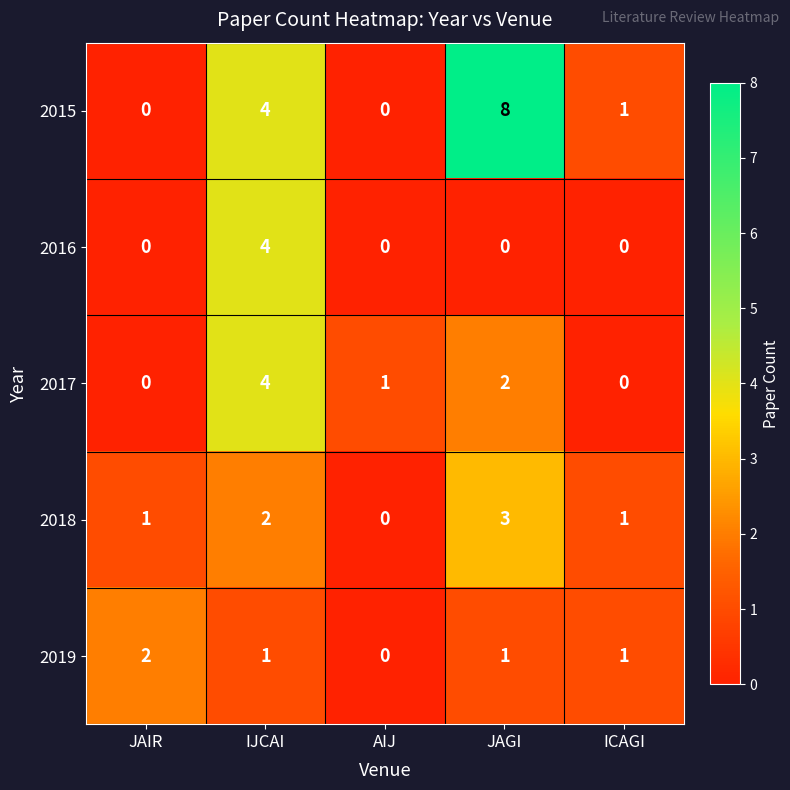

What is the difference between the 2017 values at IJCAI and ICAGI?

4